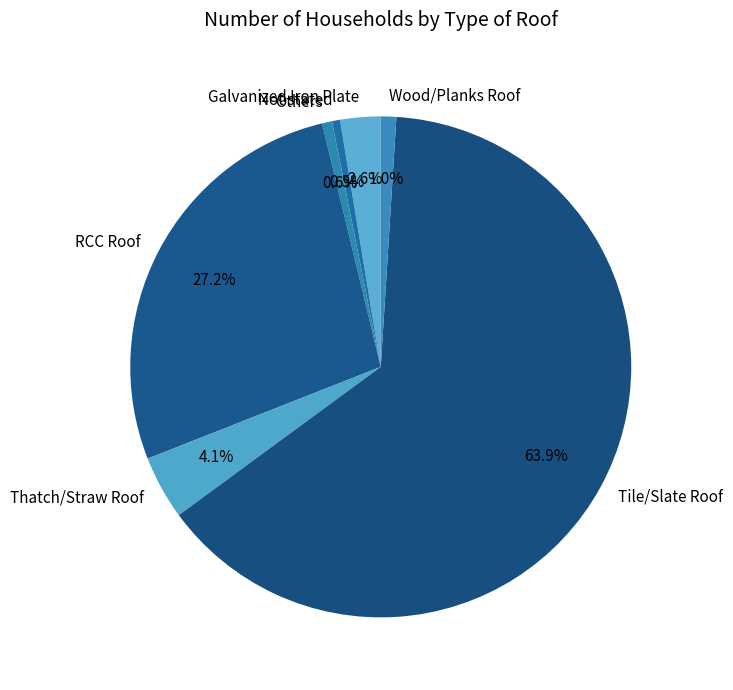

Is Tile/Slate Roof the majority of the pie?

Yes